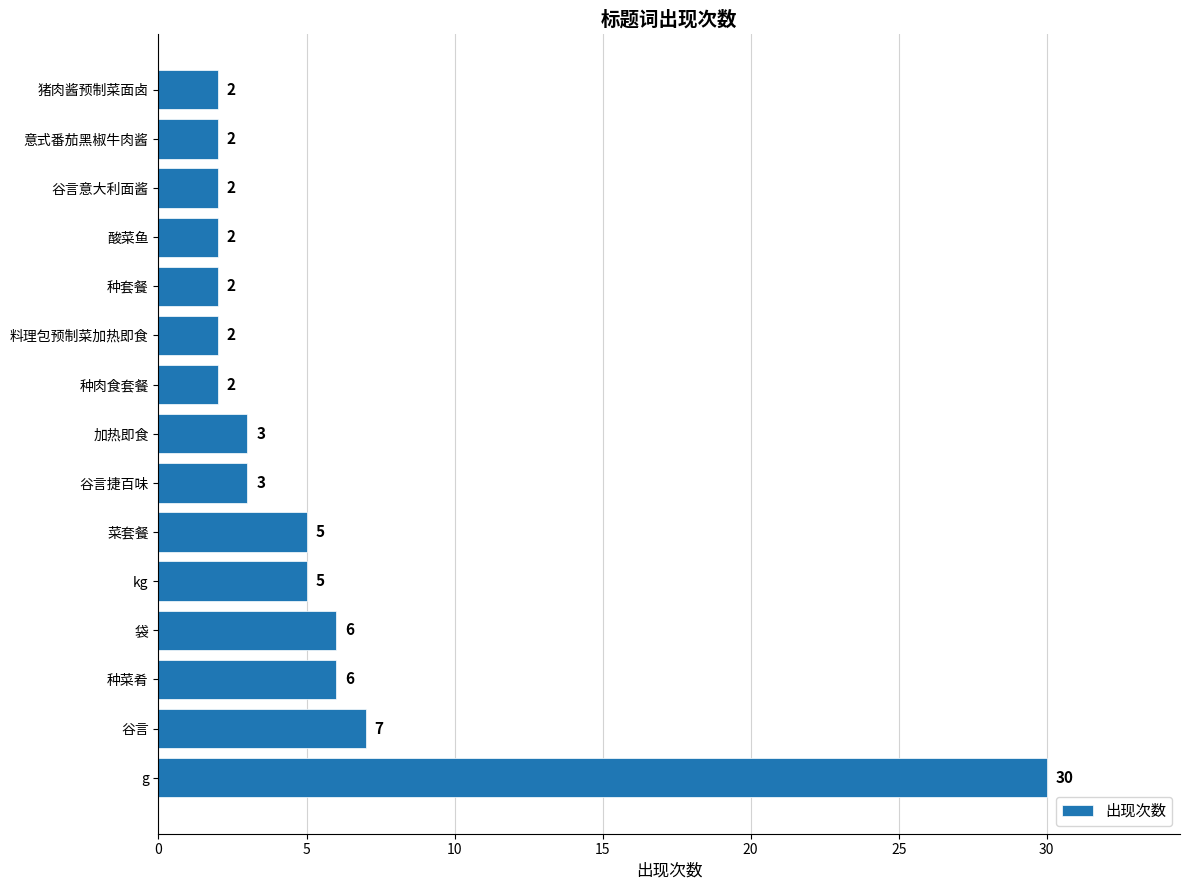

What is the change in value from kg to 酸菜鱼?

-3